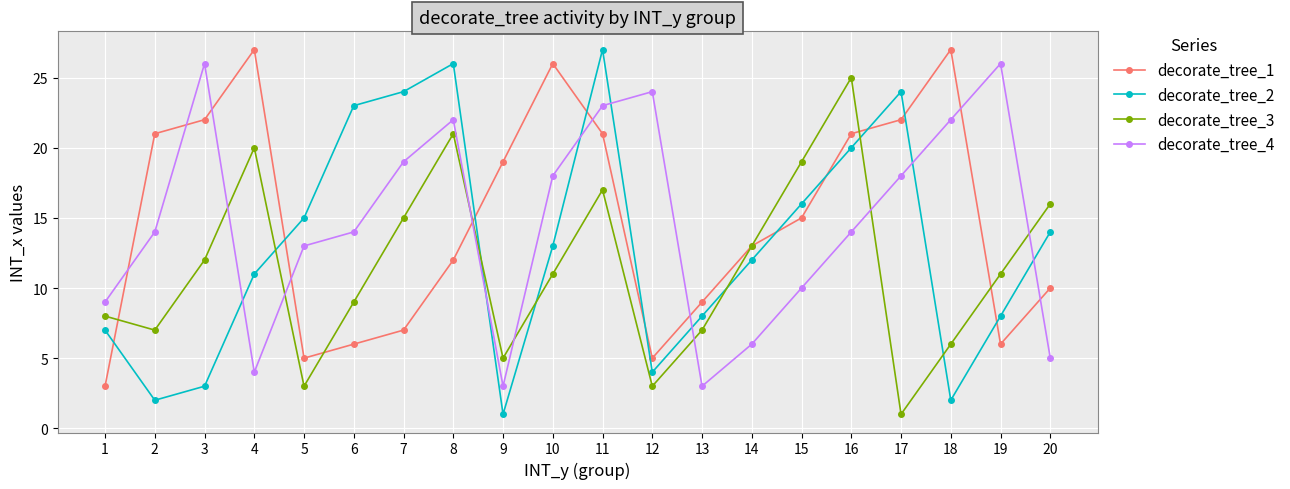

In decorate_tree_4, how many points are lower than both neighbors (excluding endpoints)?

3